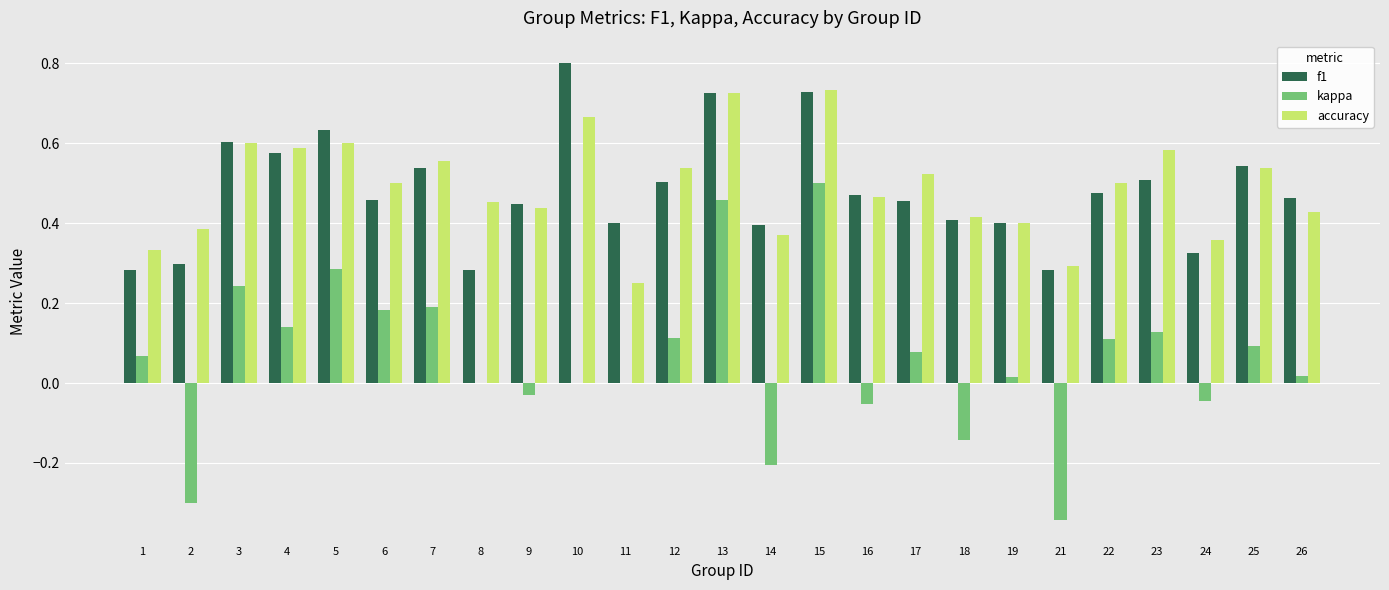

Between 8 and 9, which series saw the biggest shift?

f1